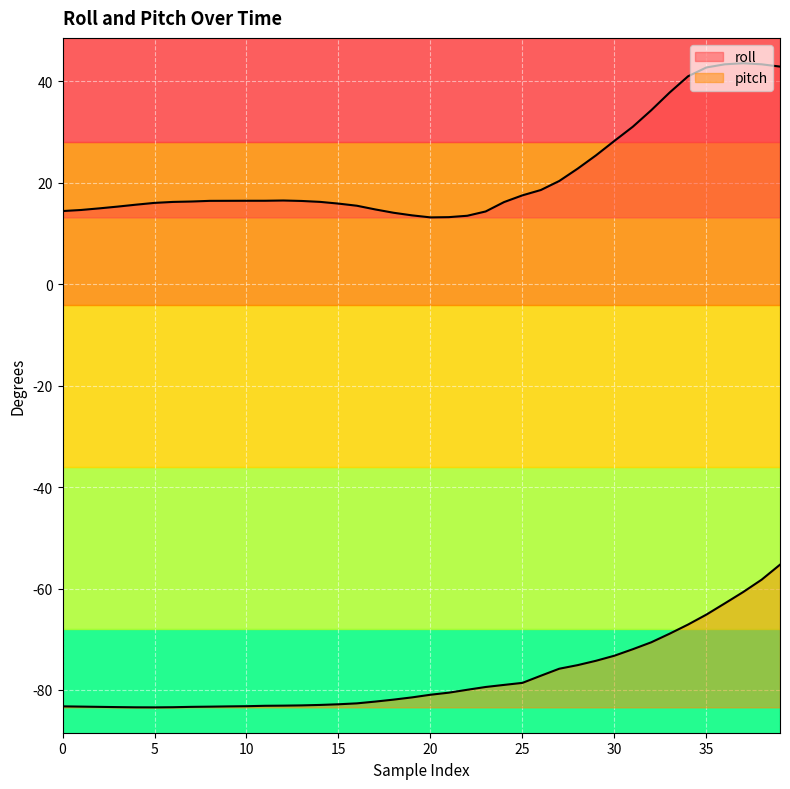

What is the value of the pitch point at the 3rd from the left?

-83.3